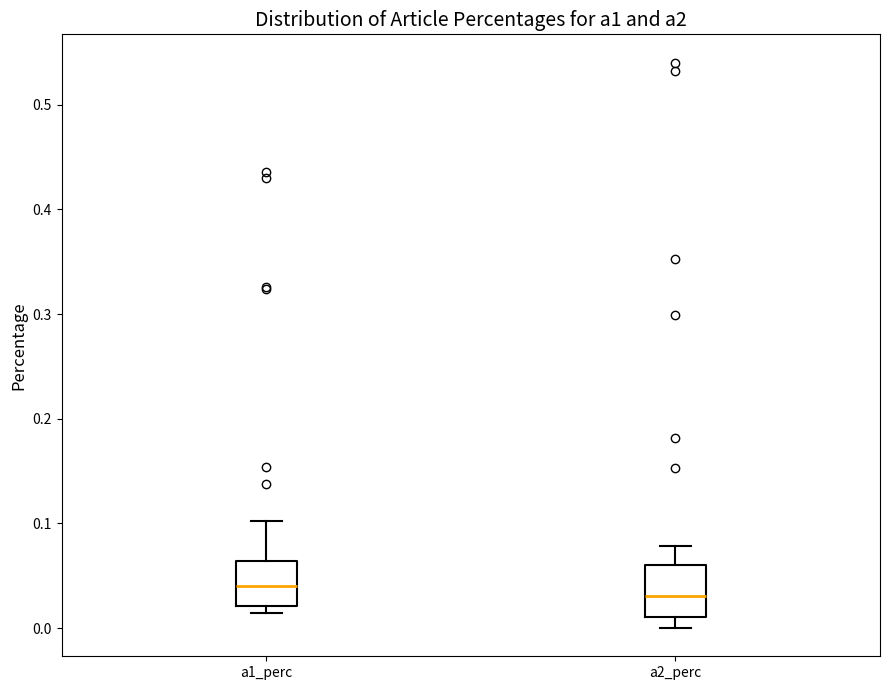

Reading left to right, transcribe this box plot: for each box, give where its median line is, the range the box spans, and where its two whiskers end, as read against the y-axis. The values are not printed on the chart, so give them approximately, as read against the axis.

a1_perc: median 0.04, box 0.02 to 0.06, whiskers 0.01 to 0.10
a2_perc: median 0.03, box 0.01 to 0.06, whiskers 0.00 to 0.08